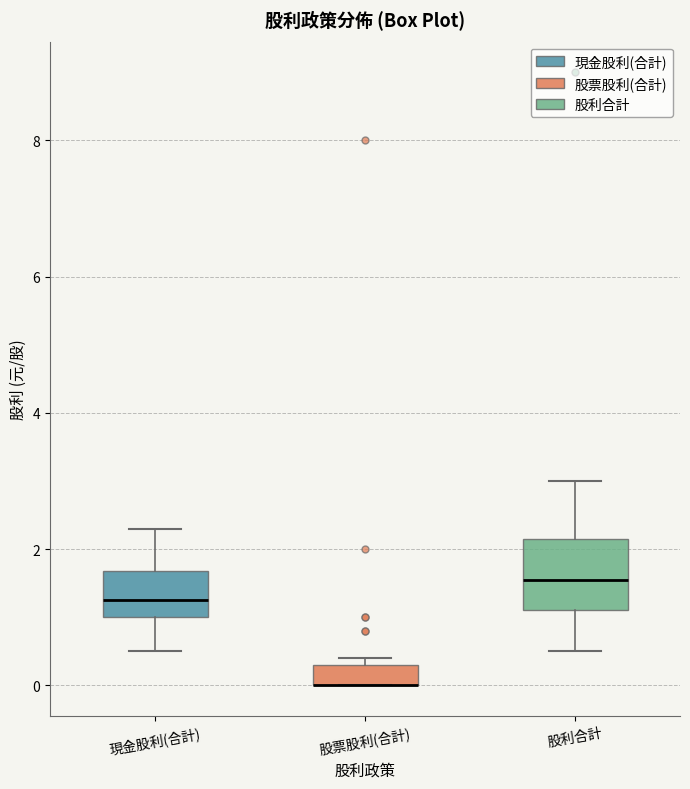

Where is the upper edge of the box for 股票股利(合計) on the y-axis? The values are not printed on the chart, so give them approximately, as read against the axis.

0.4